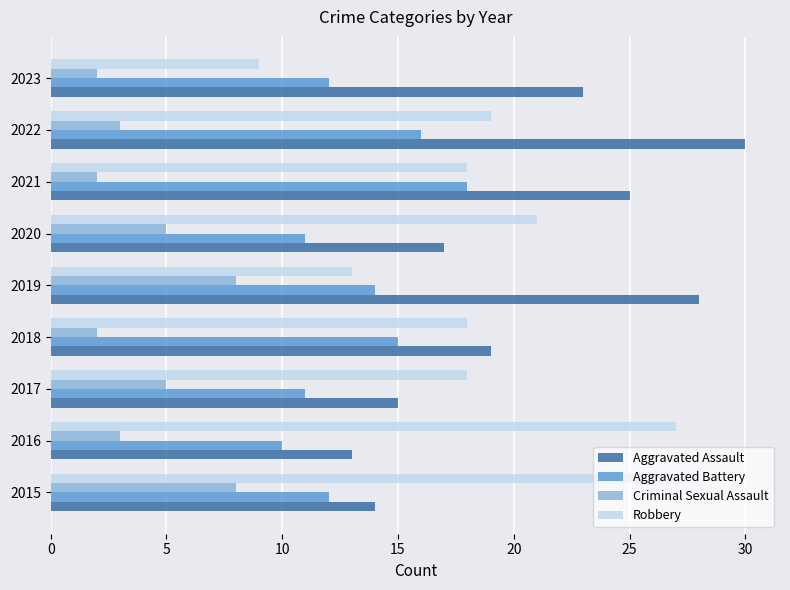

The Aggravated Battery series shows 16 at 2022. True or false?

True